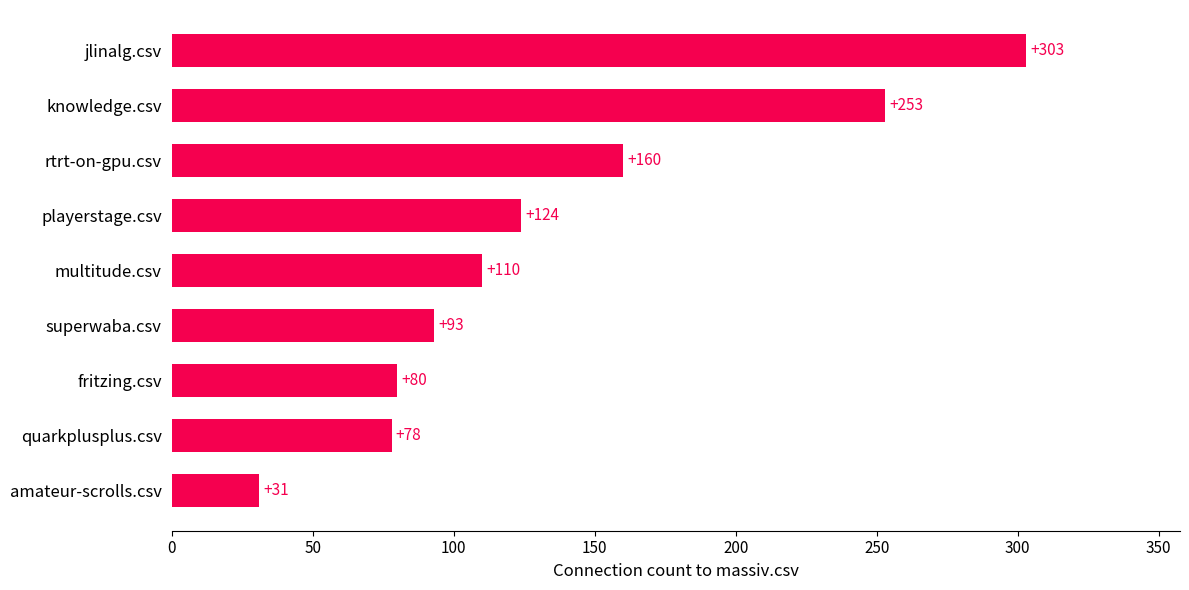

Count the number of categories in the chart.

9